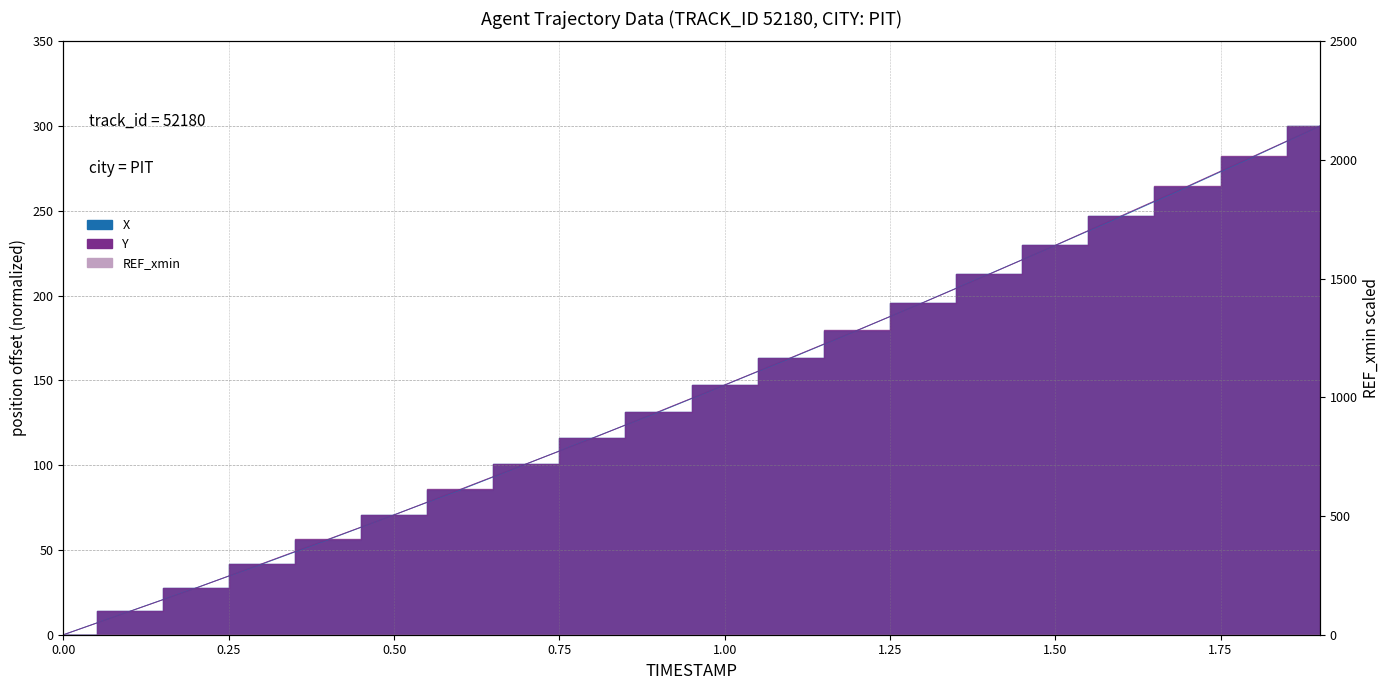

How many lines are shown in the chart?

2